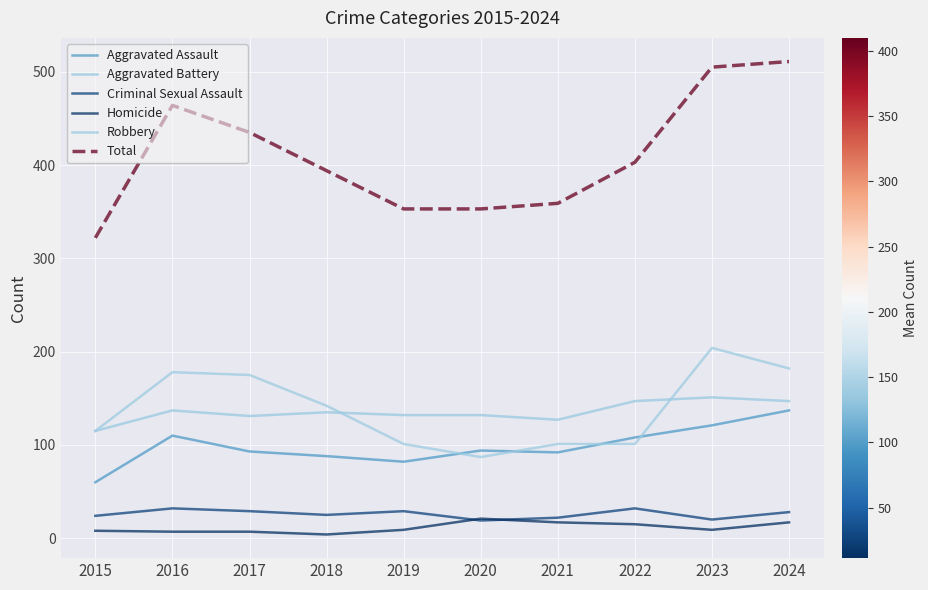

The value of Aggravated Assault at 2016 is 110. True or false?

True